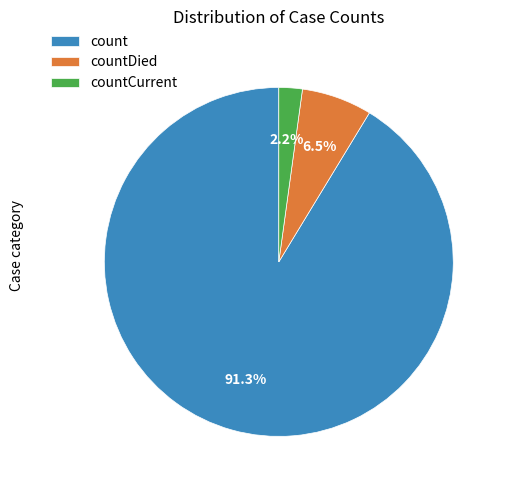

Which has a higher value, countCurrent or count?

count